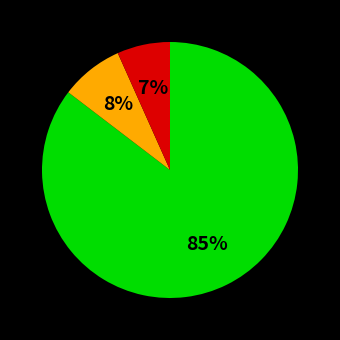

How many segments does this pie chart have?

3